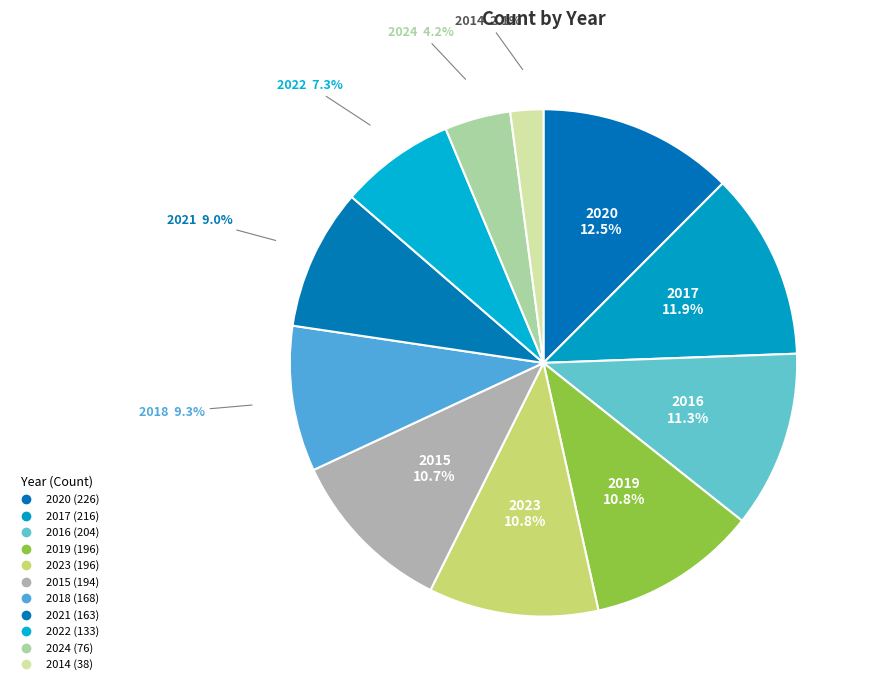

Count the number of slices in the pie.

11